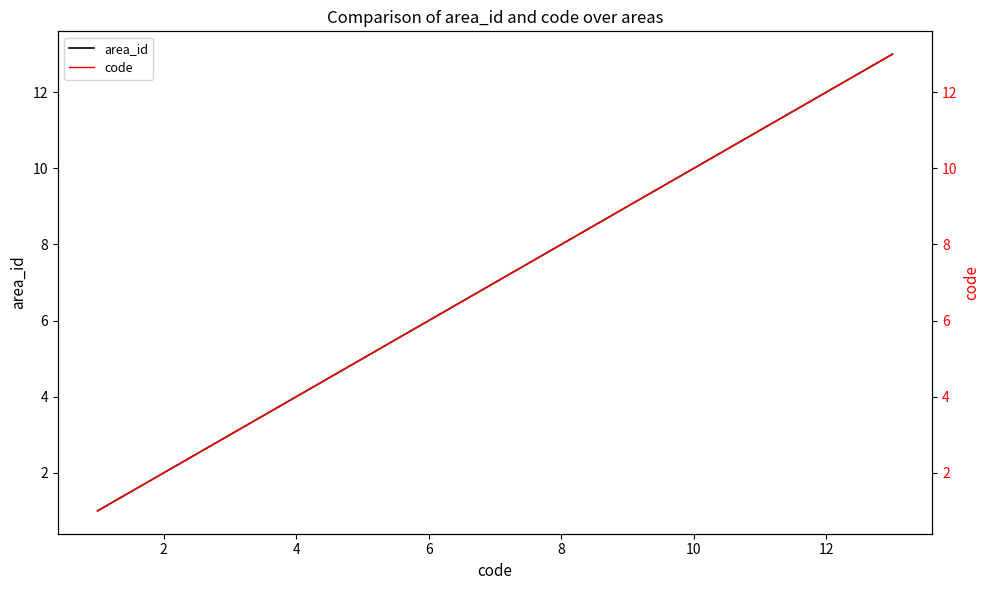

The area_id series shows 2 at 2. True or false?

True